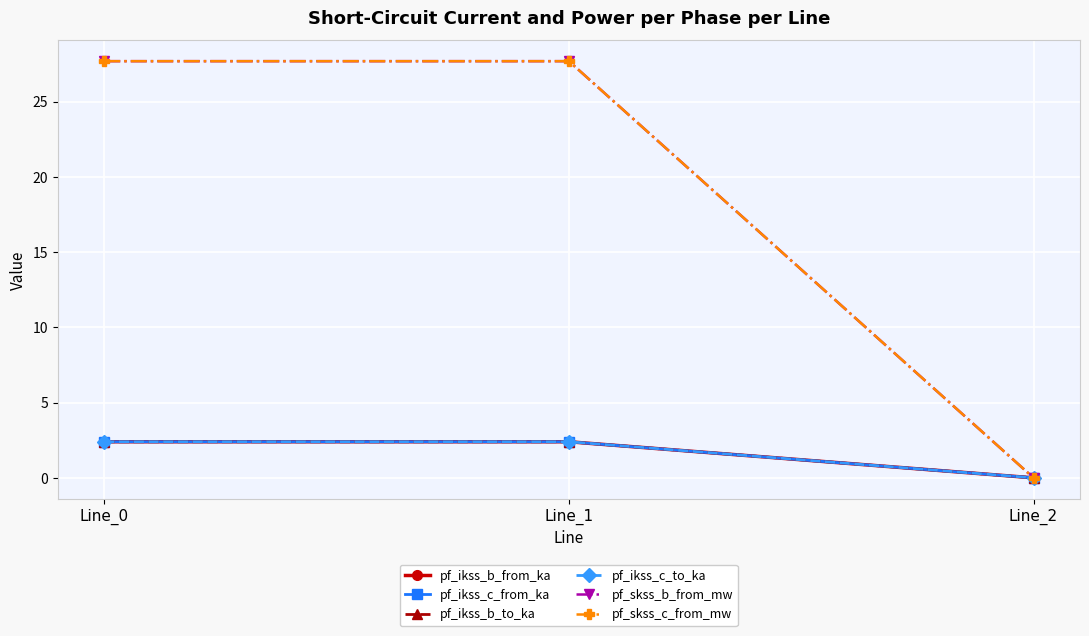

Reading left to right, what are all the values shown in this chart?

pf_ikss_b_from_ka: Line_0=2.4	Line_1=2.4	Line_2=0.0
pf_ikss_c_from_ka: Line_0=2.4	Line_1=2.4	Line_2=0.0
pf_ikss_b_to_ka: Line_0=2.4	Line_1=2.4	Line_2=0.0
pf_ikss_c_to_ka: Line_0=2.4	Line_1=2.4	Line_2=0.0
pf_skss_b_from_mw: Line_0=27.7	Line_1=27.7	Line_2=0.0
pf_skss_c_from_mw: Line_0=27.7	Line_1=27.7	Line_2=0.0